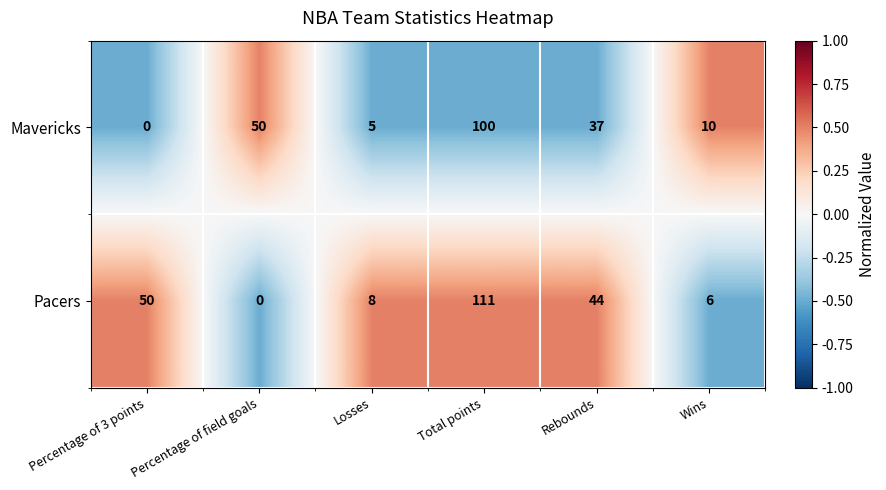

How many positive values does the Mavericks series have?

5